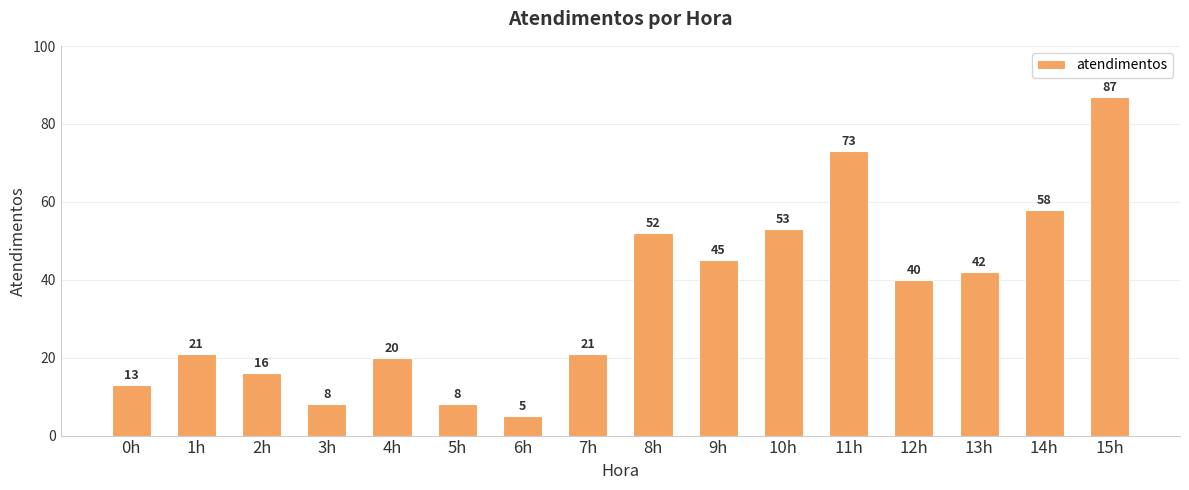

What is the difference between the maximum and second lowest values?

79